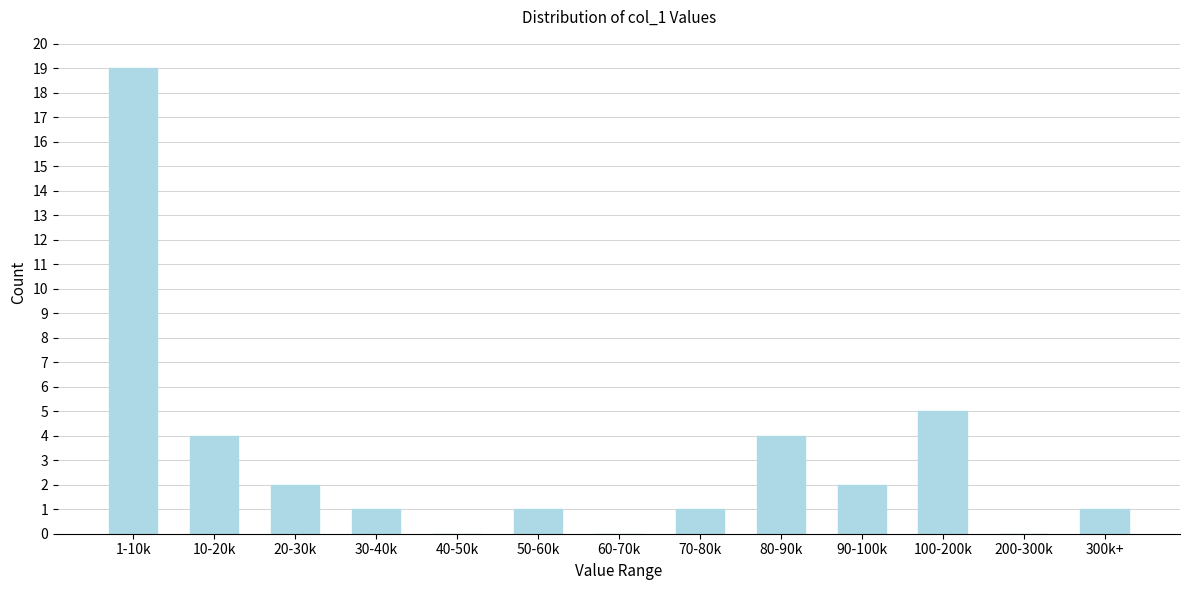

Reading left to right, transcribe all the data shown in this chart.

1-10k=19	10-20k=4	20-30k=2	30-40k=1	40-50k=0	50-60k=1	60-70k=0	70-80k=1	80-90k=4	90-100k=2	100-200k=5	200-300k=0	300k+=1